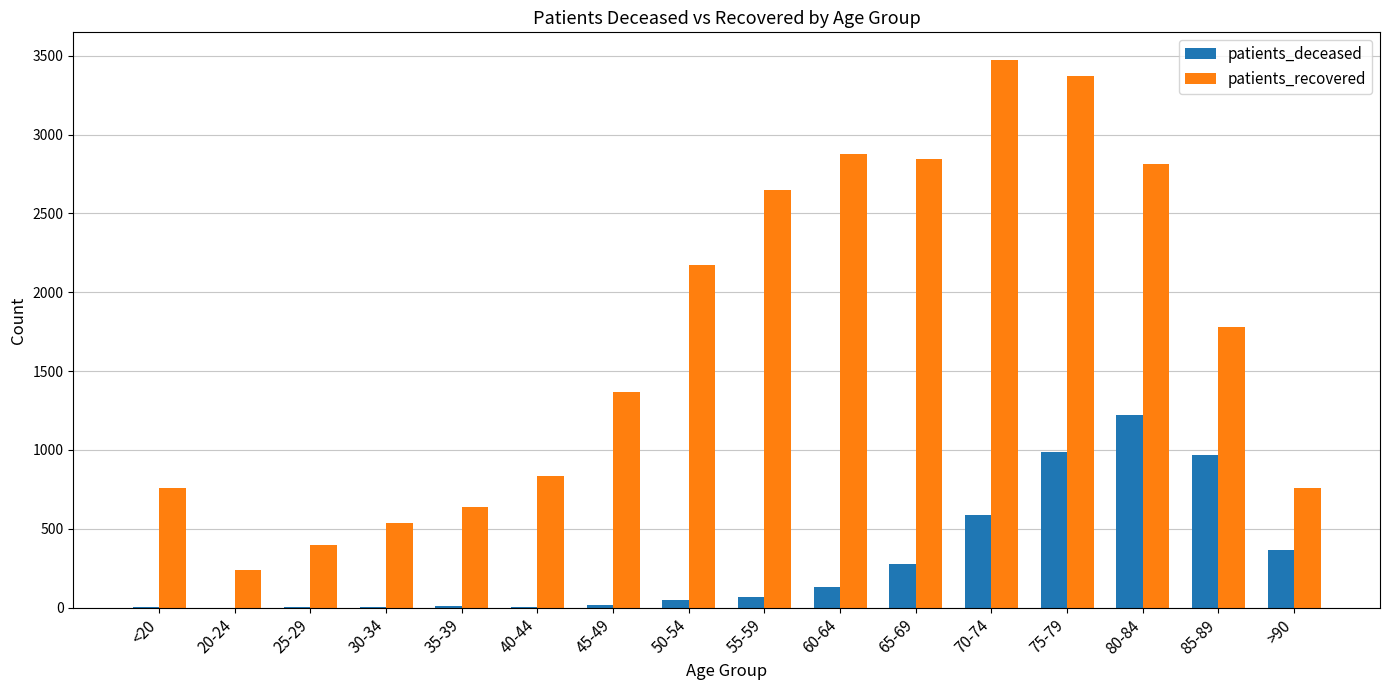

Which series has the widest spread of values?

patients_recovered